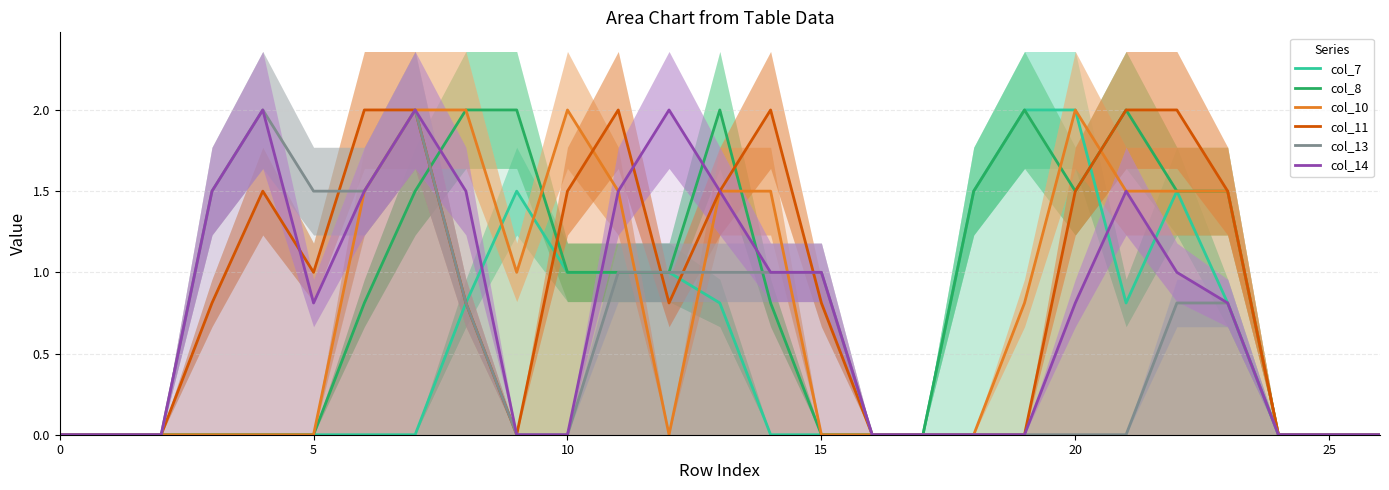

Which series has the largest total across all categories?

col_11